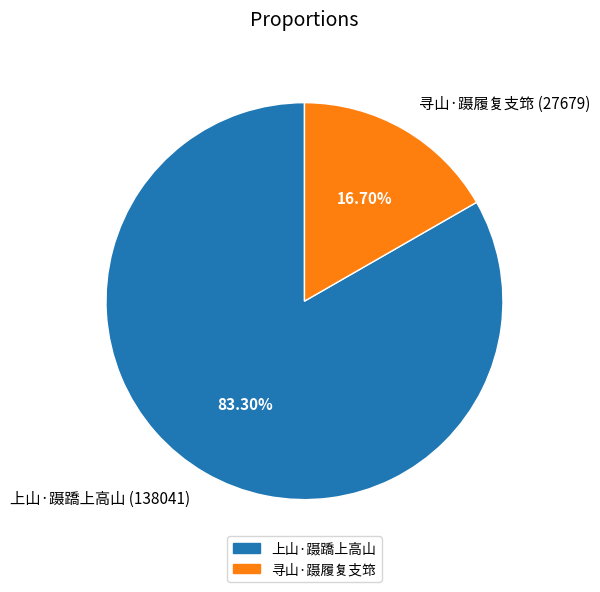

What portion of the pie excludes 上山·蹑蹻上高山?

16.7%